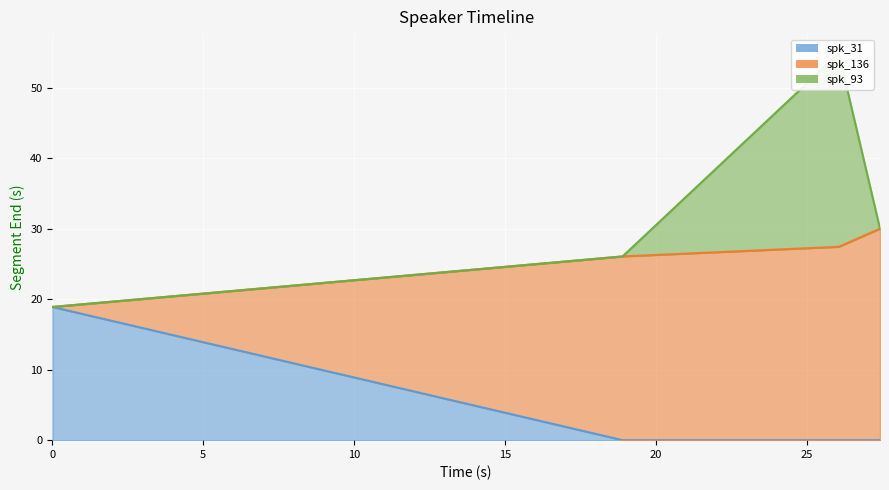

At how many categories does at least one series exceed 29?

1